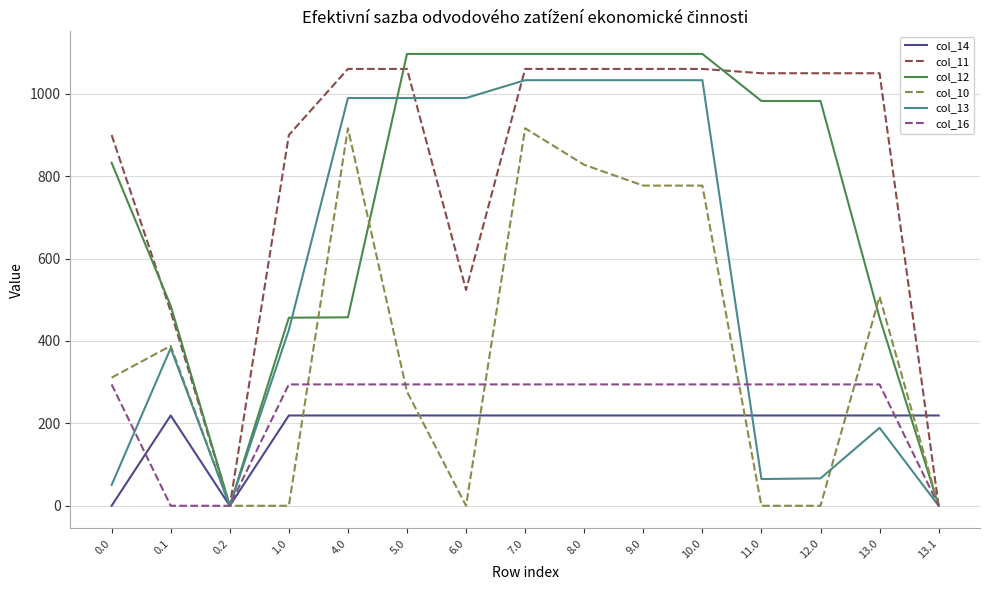

Read the col_16 value at 10.0.

294.5